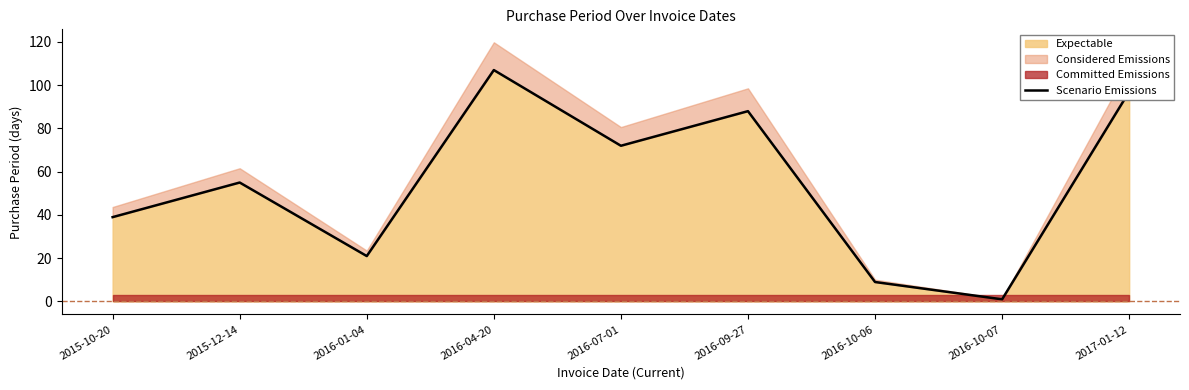

What is the label of the 1st point from the right?

2017-01-12